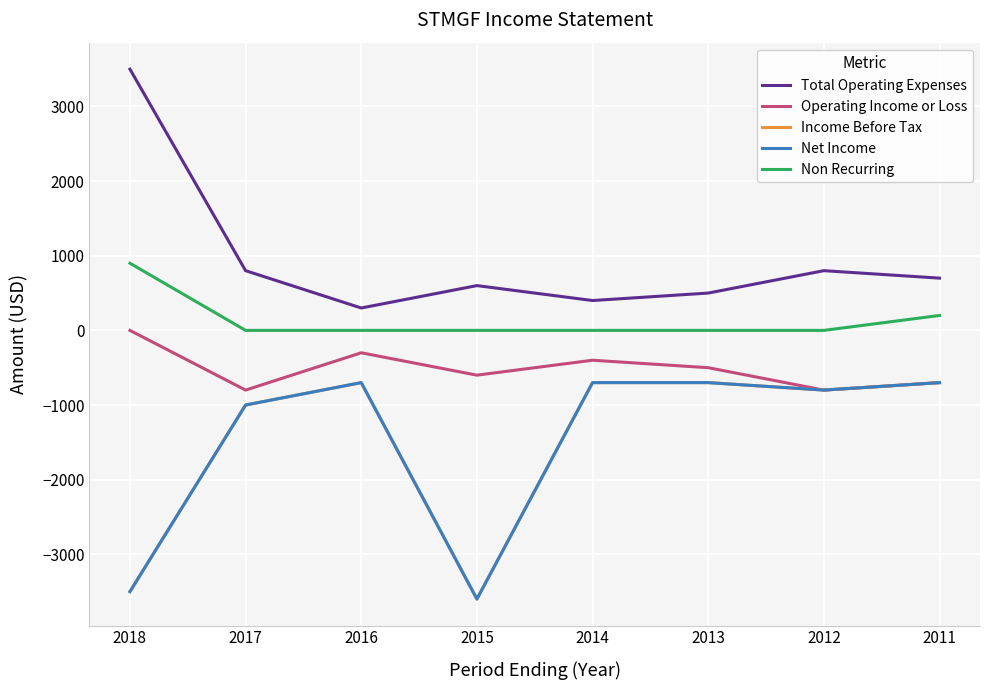

Is this an area chart (filled region under the line)?

No